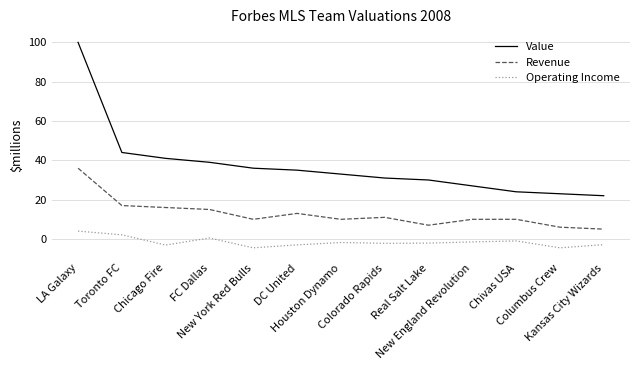

At which label is Revenue closest to 20?

Toronto FC